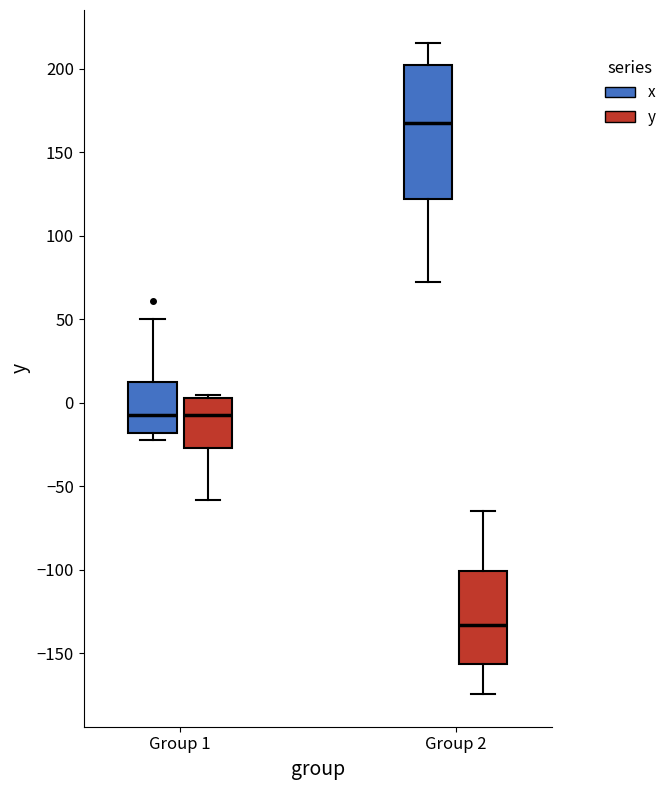

Reading left to right, transcribe this box plot: for each box, give where its median line is, the range the box spans, and where its two whiskers end, as read against the y-axis. The values are not printed on the chart, so give them approximately, as read against the axis.

Group 1 (x): median -5, box -20 to 10, whiskers -20 (just below the box's lower edge) to 50
Group 1 (y): median -5, box -25 to 5, whiskers -60 to 5 (just above the box's upper edge)
Group 2 (x): median 170, box 120 to 205, whiskers 70 to 215
Group 2 (y): median -135, box -155 to -100, whiskers -175 to -65